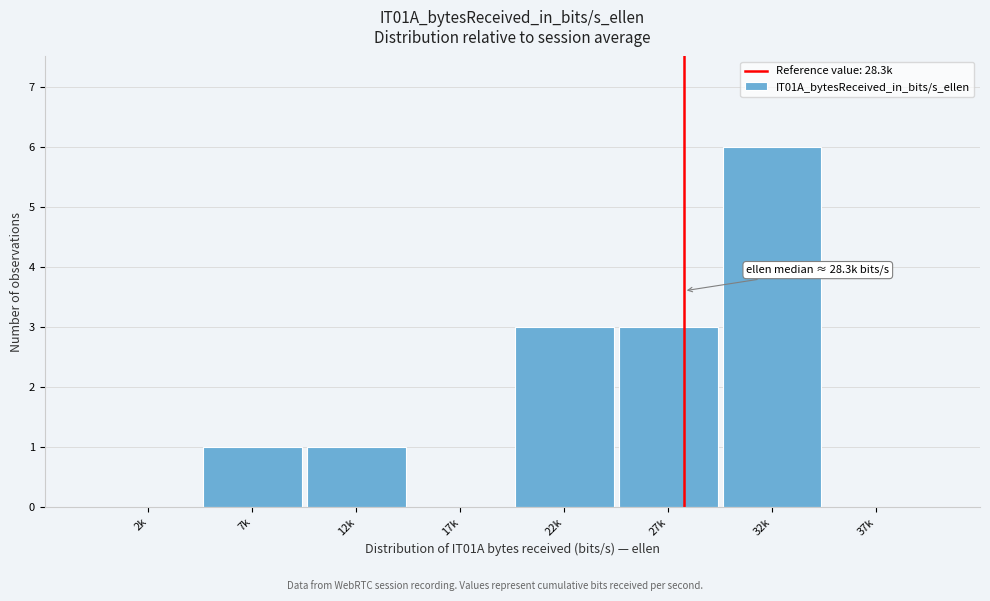

Reading right to left, list all the values displayed in this chart.

37k=0	32k=6	27k=3	22k=3	17k=0	12k=1	7k=1	2k=0